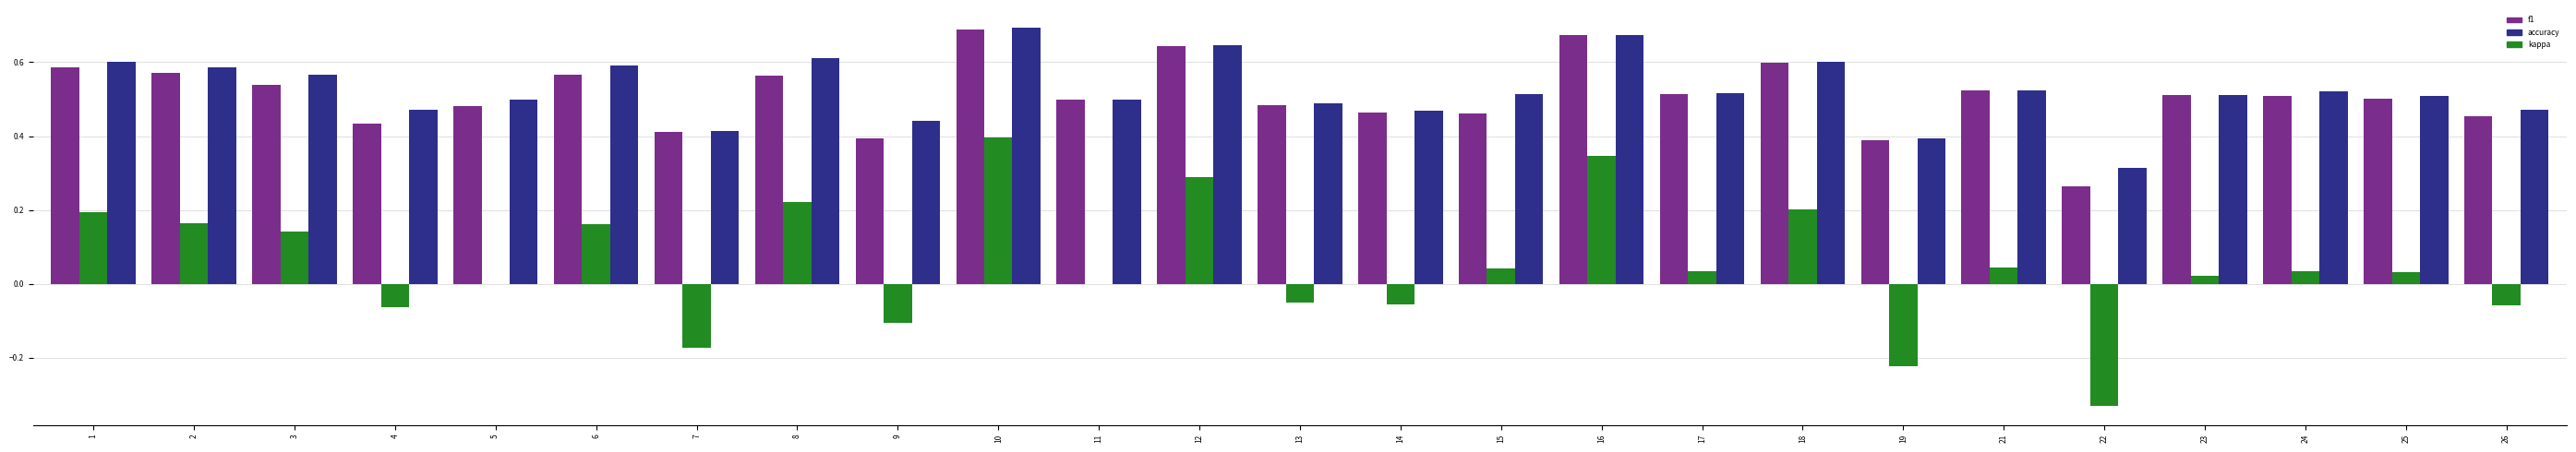

Is the value of accuracy at 3 greater than the value of f1 at 15?

Yes